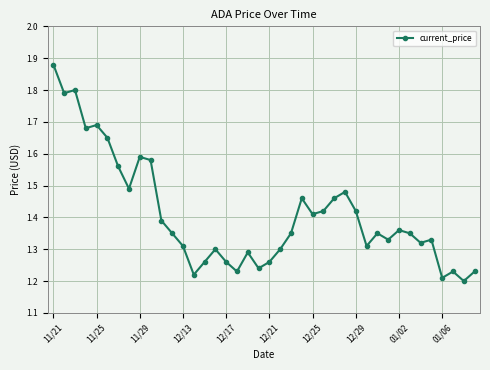

Count the values in the range 1 to 2.

40